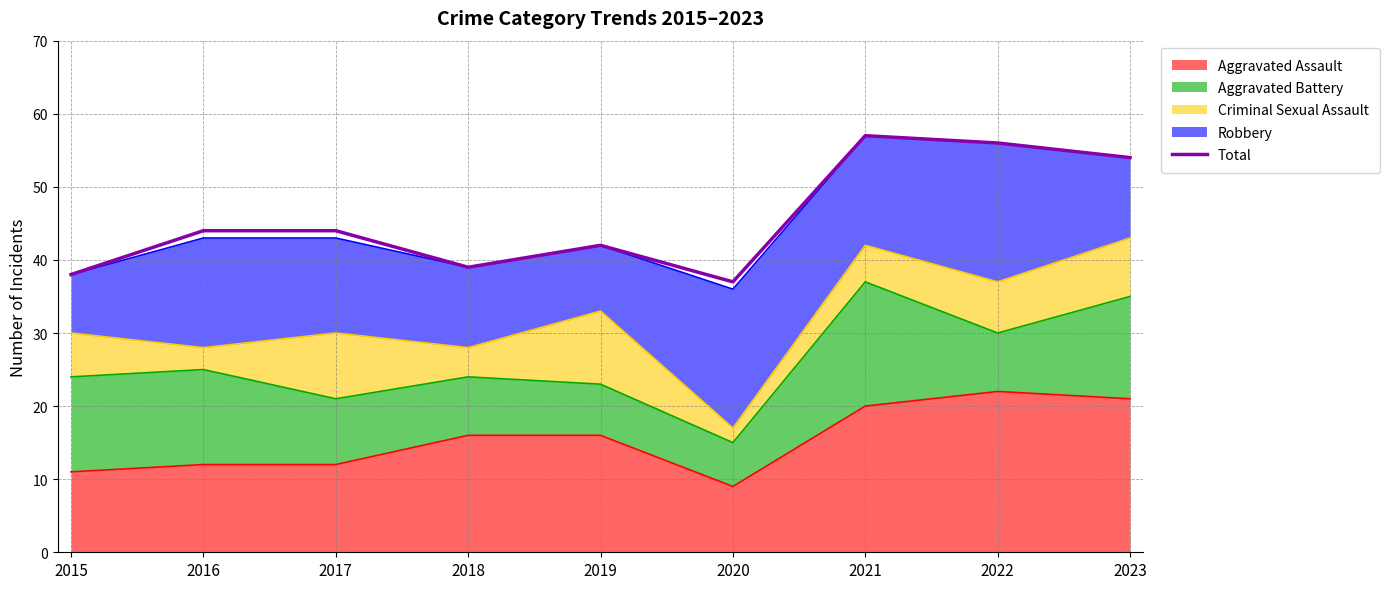

Reading right to left, list all the values displayed in this chart.

54	56	57	37	42	39	44	44	38